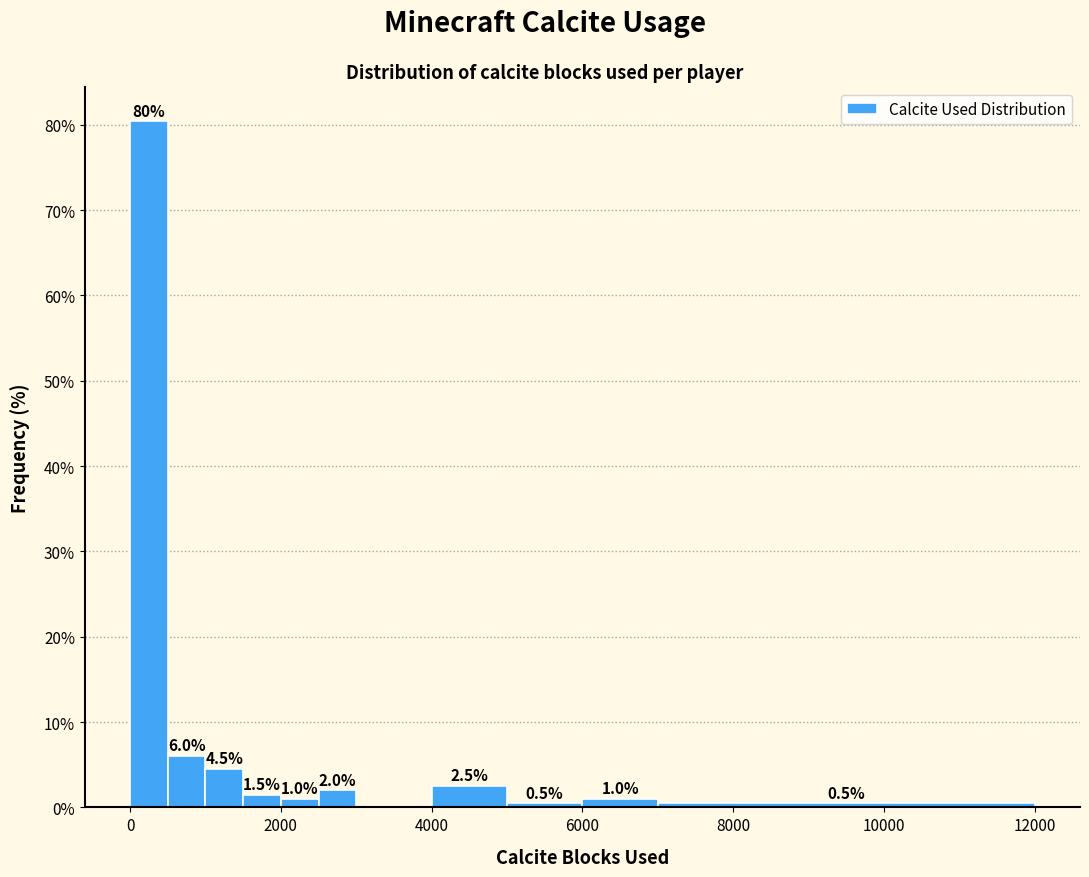

Read against the x-axis, roughly where is the centre of the tallest bar?

200